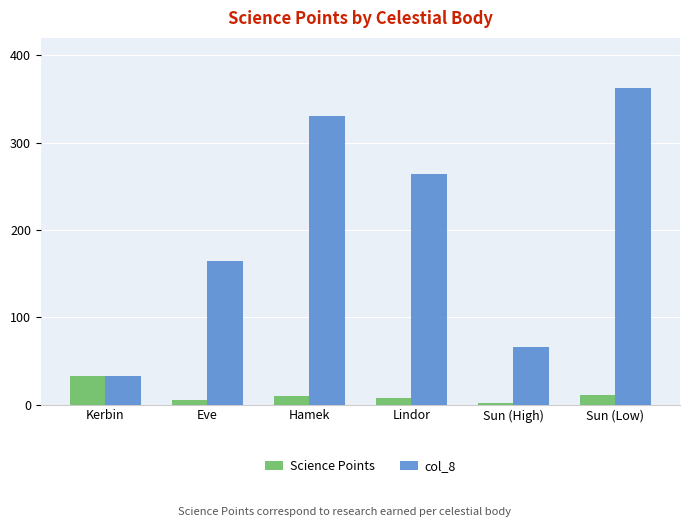

How many values in the Science Points series are below 10?

3